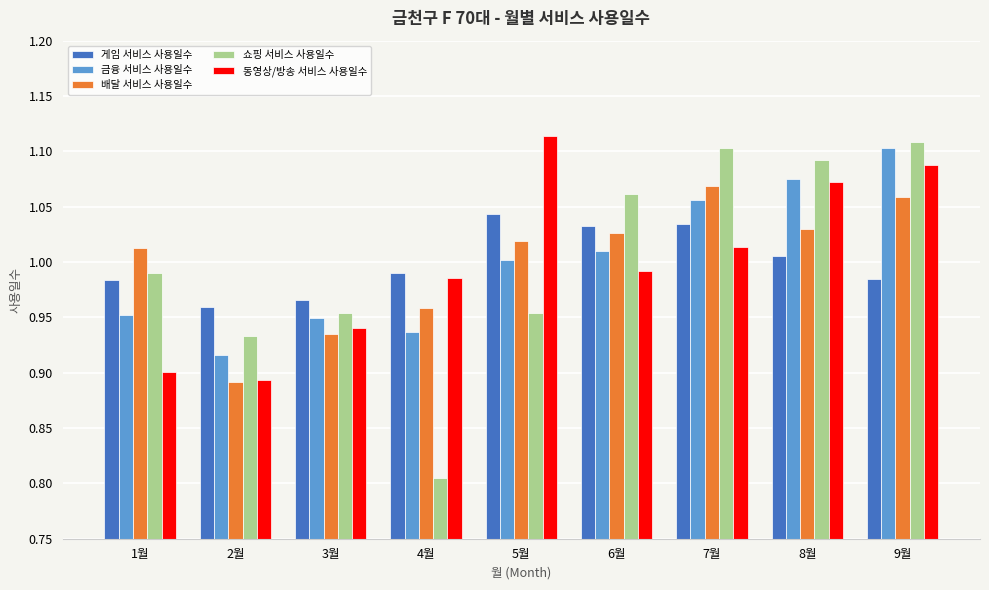

What is the sum of the 동영상/방송 서비스 사용일수 values at 7월 and 6월?

2.0